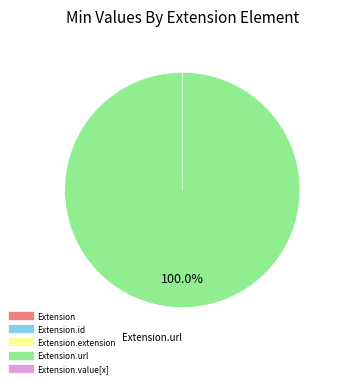

What is the majority slice?

Extension.url